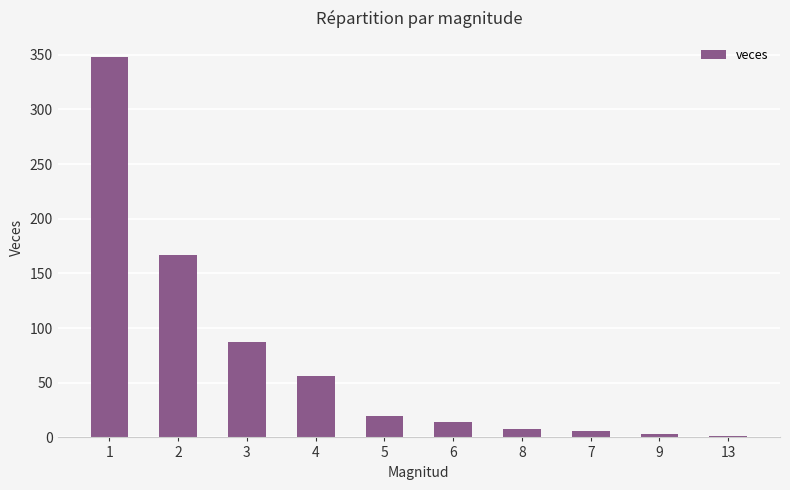

What is the sum of all values?

710